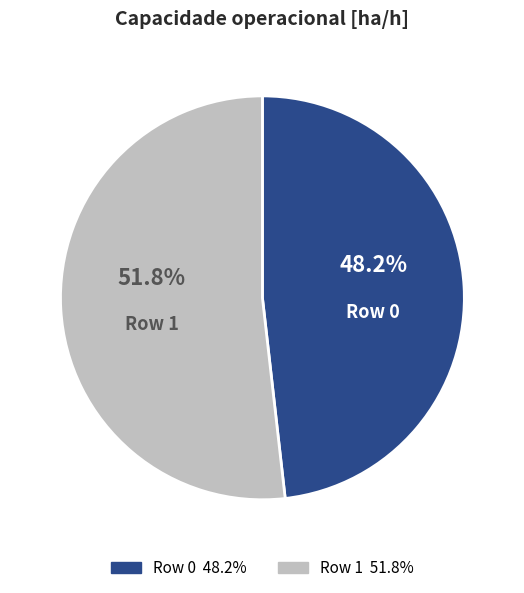

What percentage is the Row 1 slice, to the nearest percent?

52%